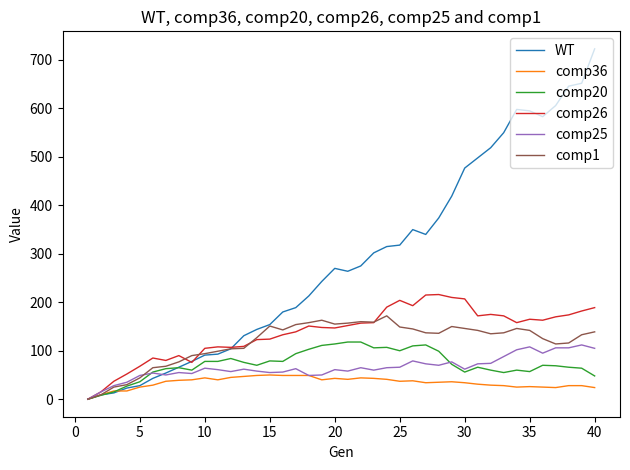

Which series has the largest range (max minus min)?

WT